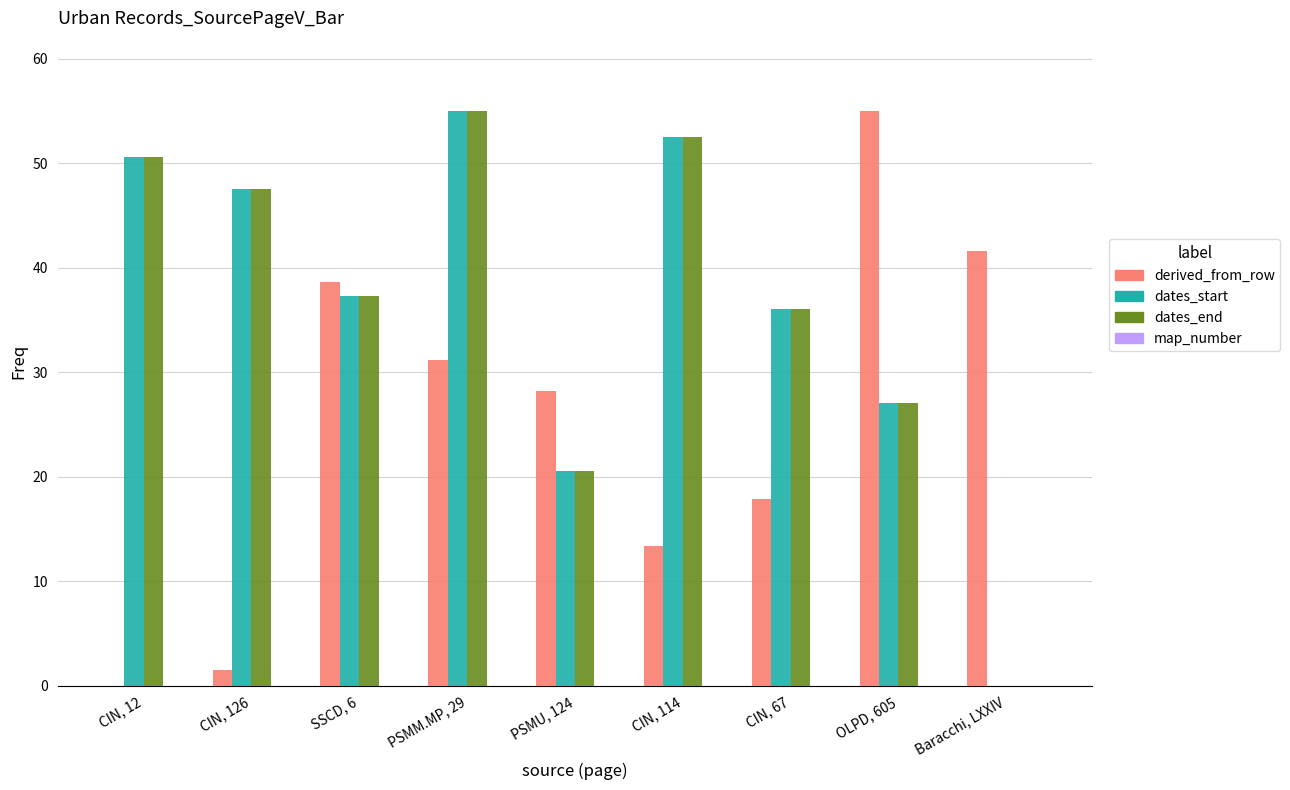

What is the average value of the derived_from_row series?

25.3